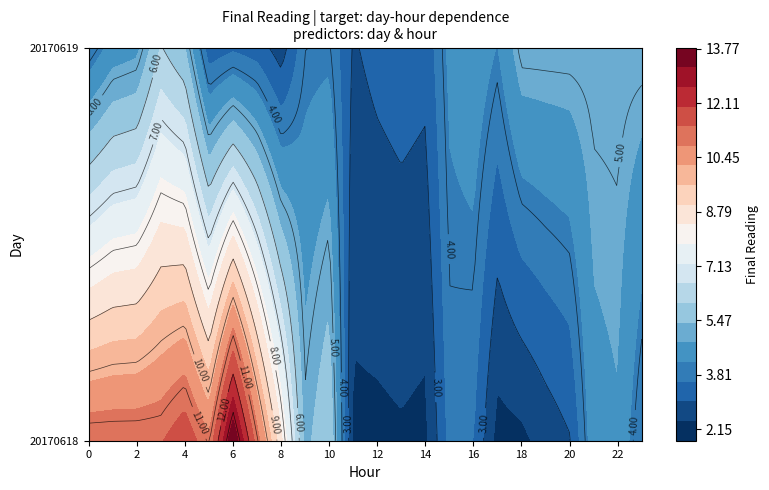

True or false: 20170618 has a value of 19.3 at 4.

False